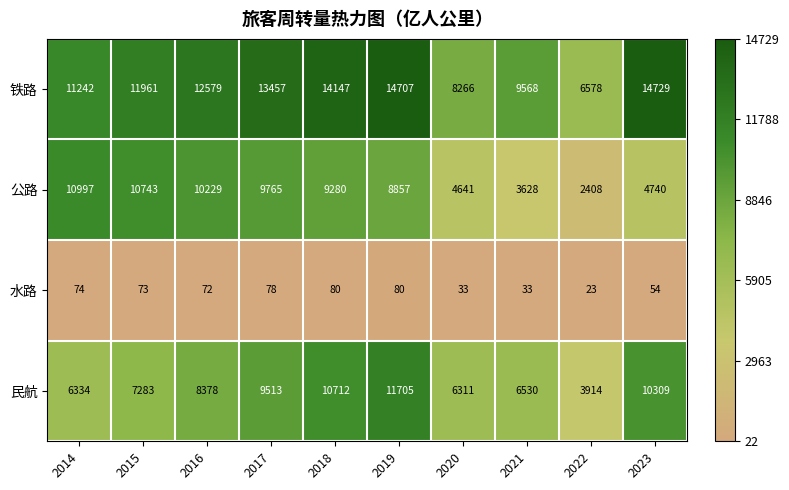

Which series has the widest spread of values?

公路